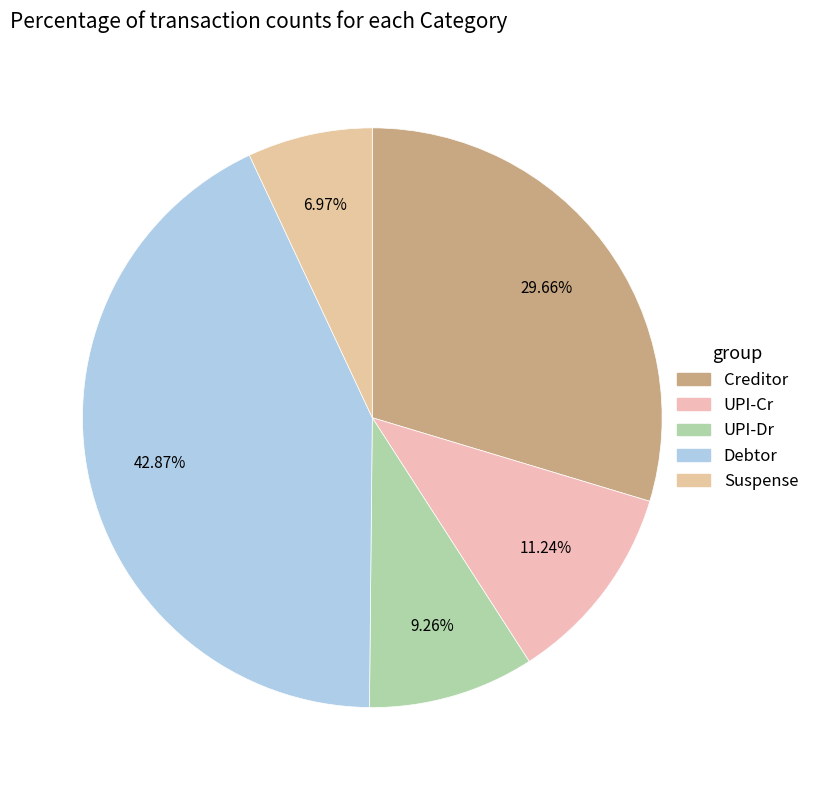

How many slices are in this pie chart?

5